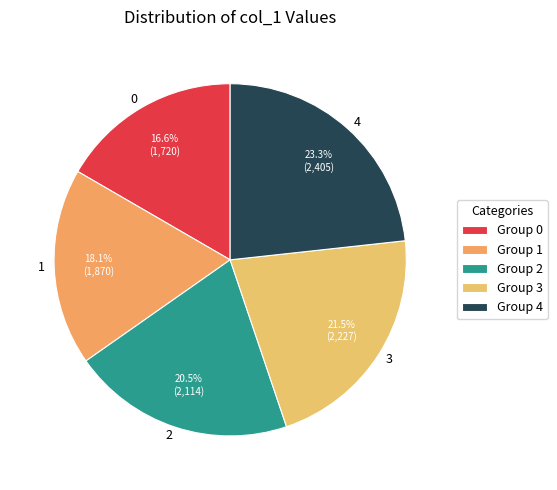

Approximately how many times larger is the value at 1 compared to 0?

1.1